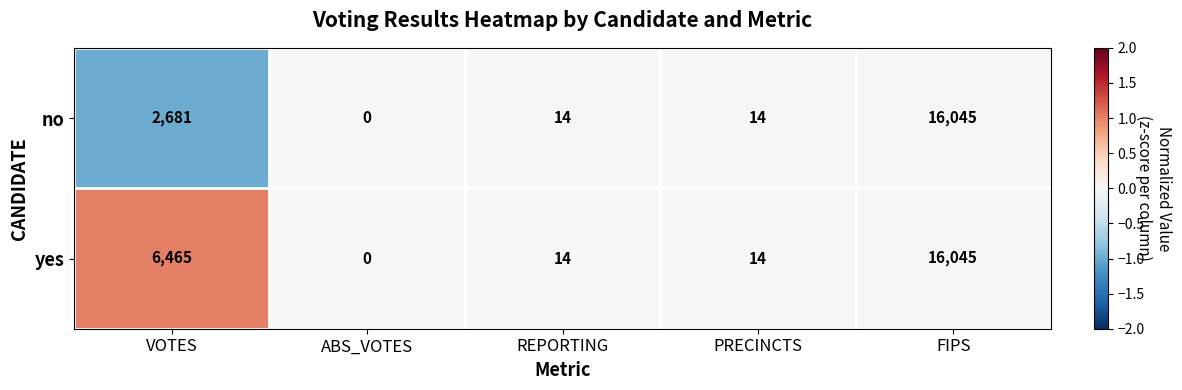

Which label corresponds to the smallest value in the chart?

ABS_VOTES